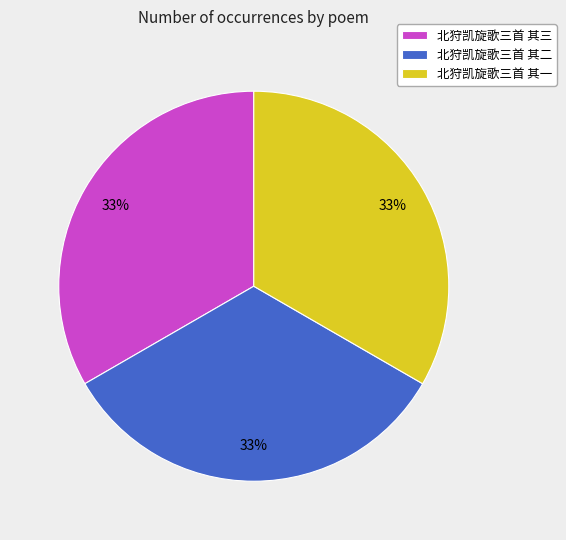

Does any single category account for the majority?

No